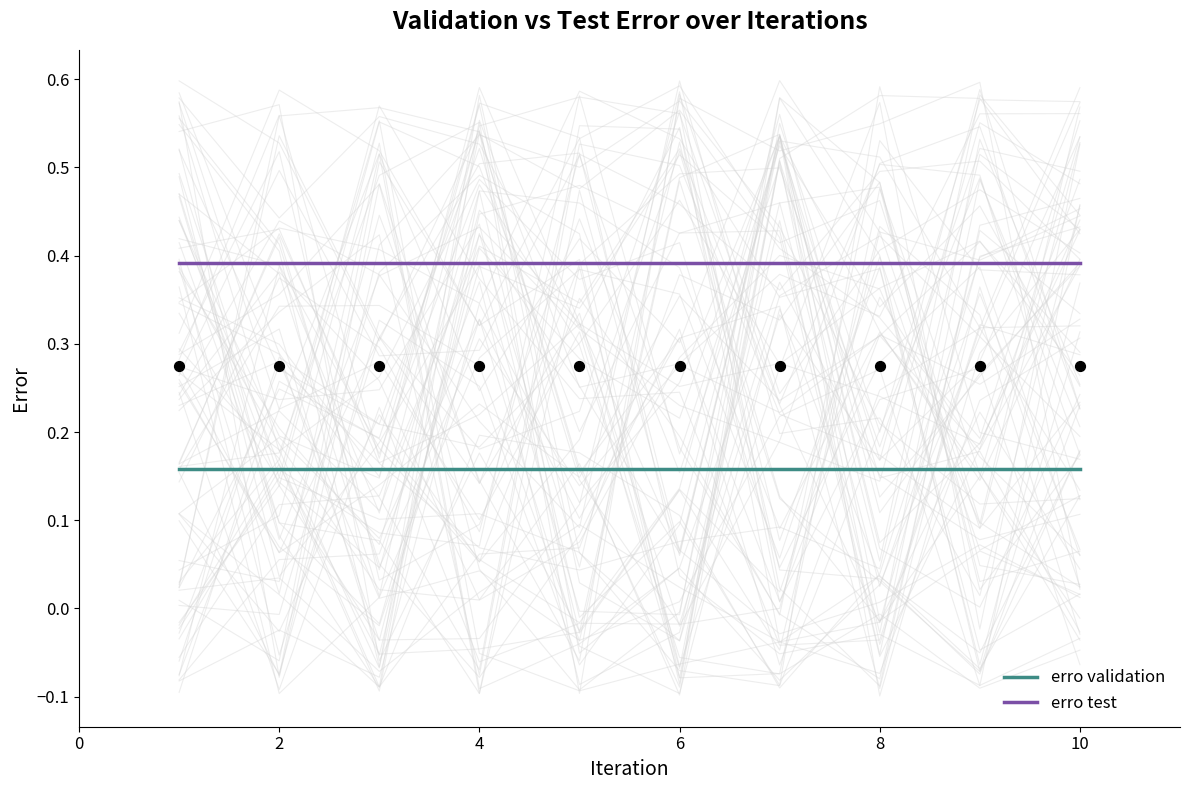

At how many categories does at least one series exceed 0?

10